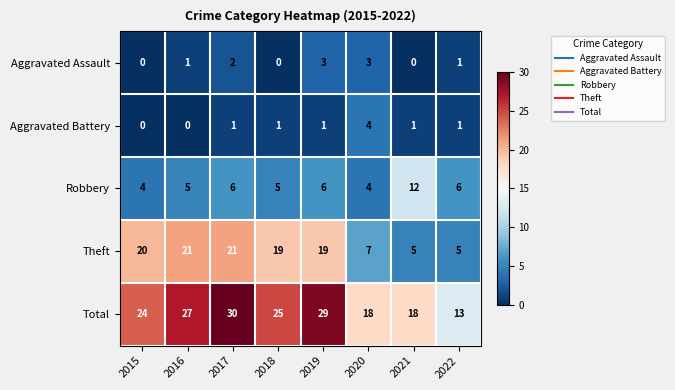

At 2019, list the series in order from largest to smallest.

Total, Theft, Robbery, Aggravated Assault, Aggravated Battery